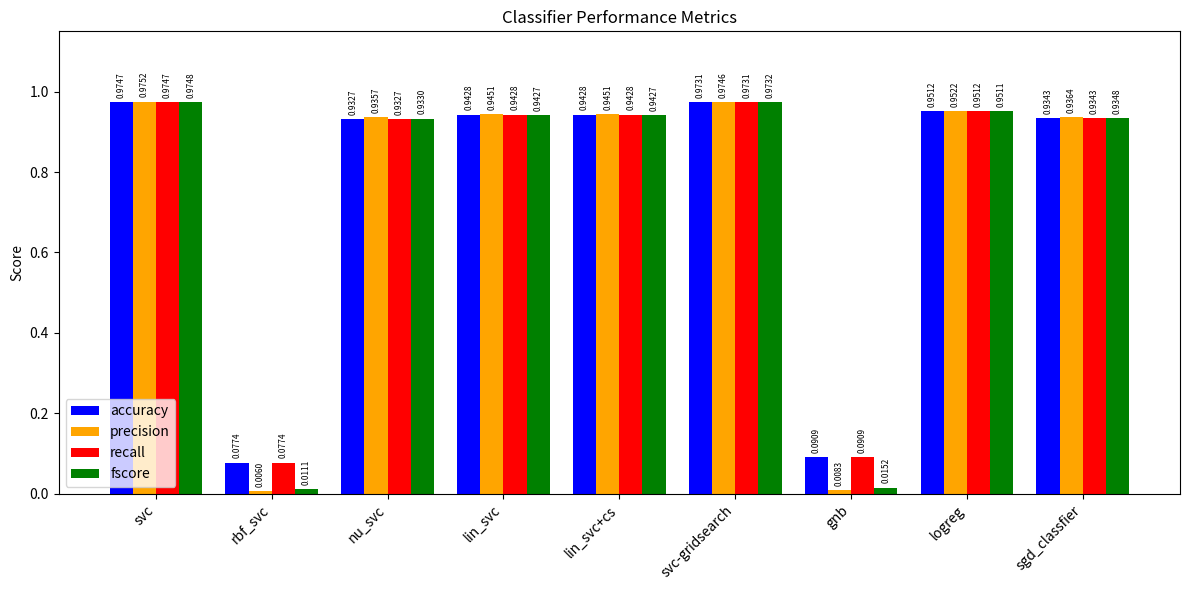

How many series are shown in this chart?

4